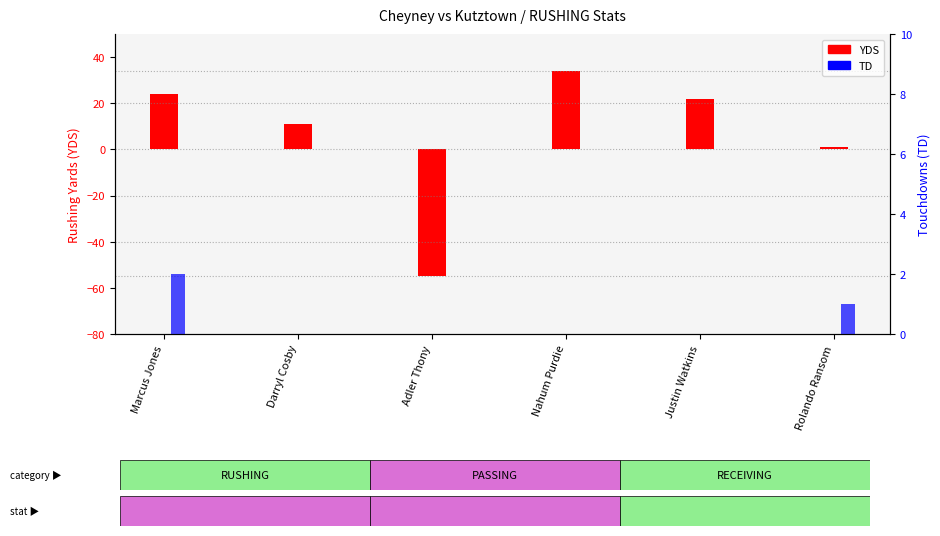

Reading left to right, what are all the values shown in this chart?

YDS: 24	11	-55	34	22	1
TD: 2	0	0	0	0	1